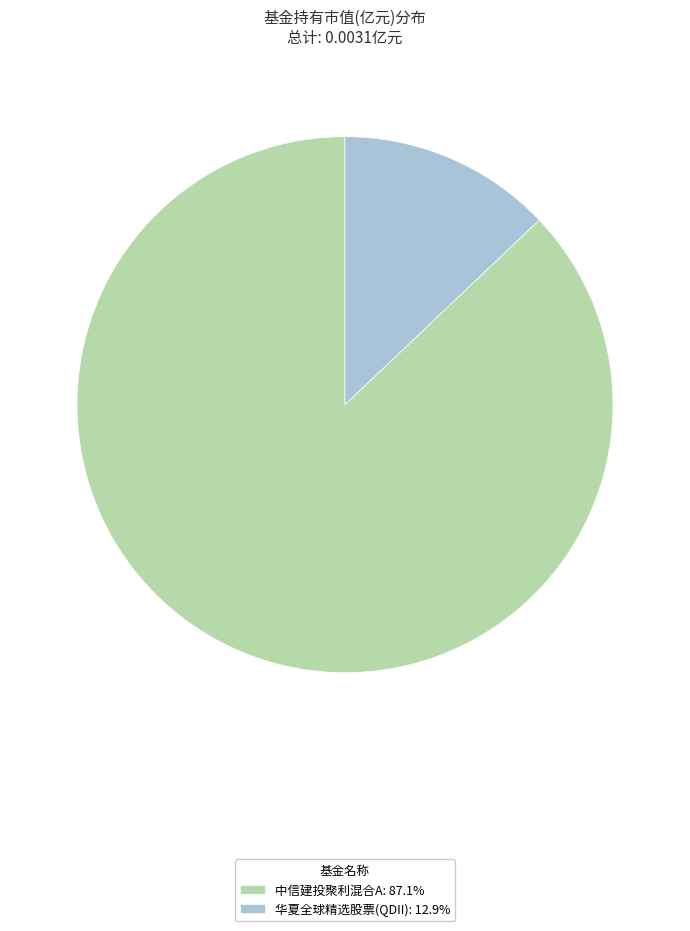

Is there any slice that represents more than half of the pie?

Yes